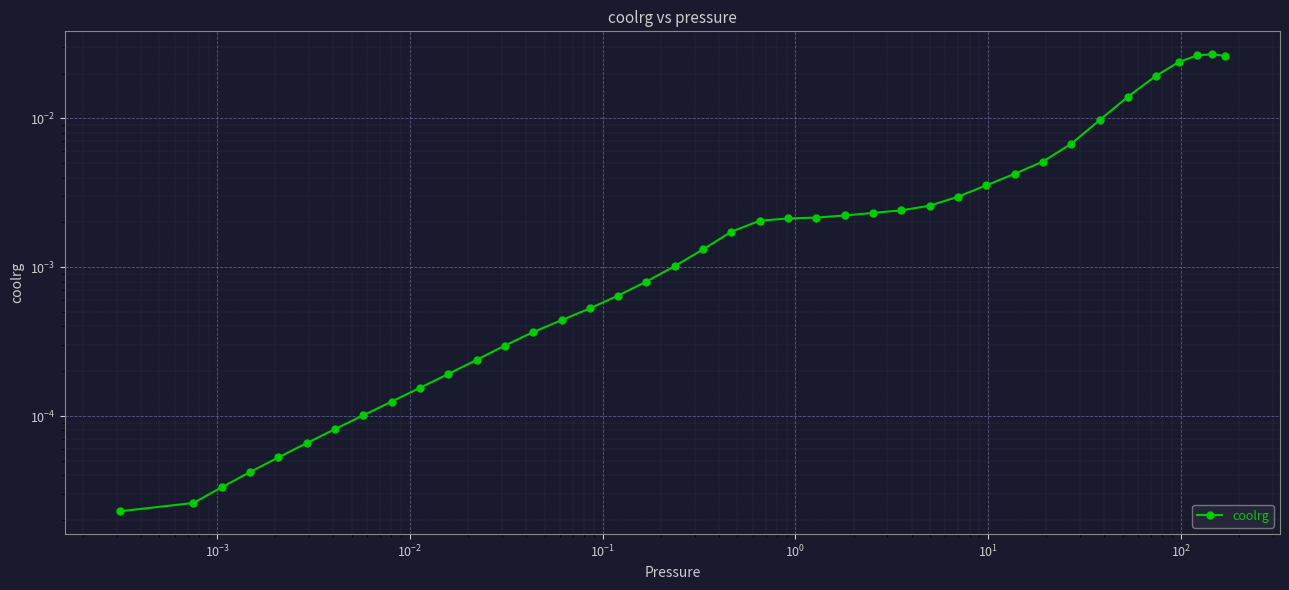

Is it true that the value at 26 is 0.0?

False